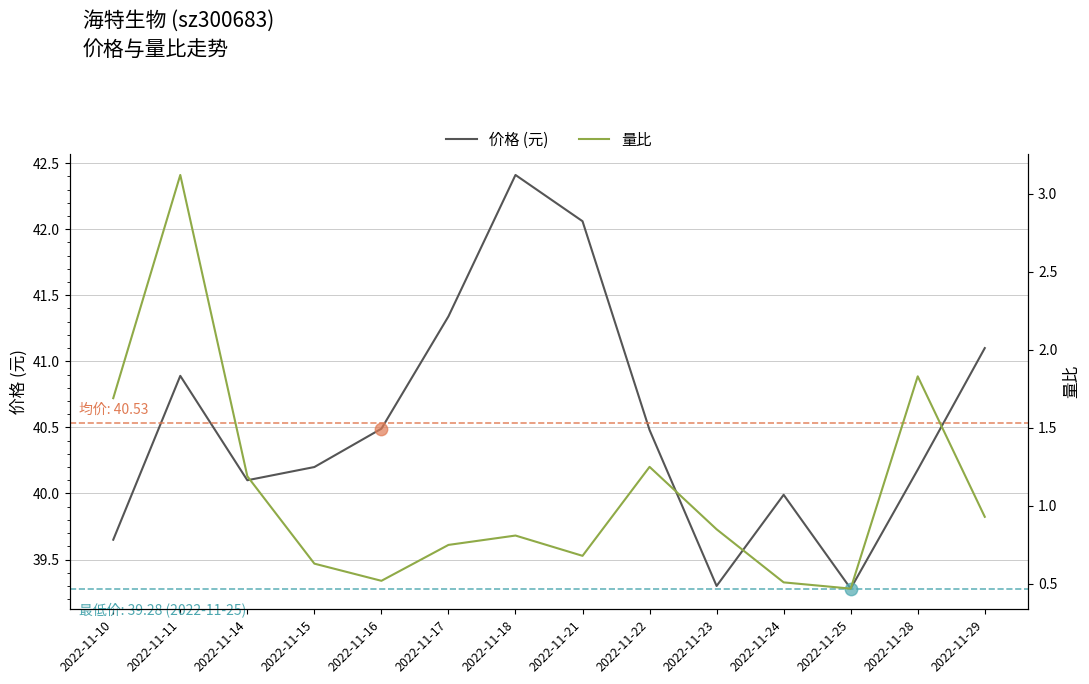

What are all the series names shown in the legend?

价格 (元), 量比